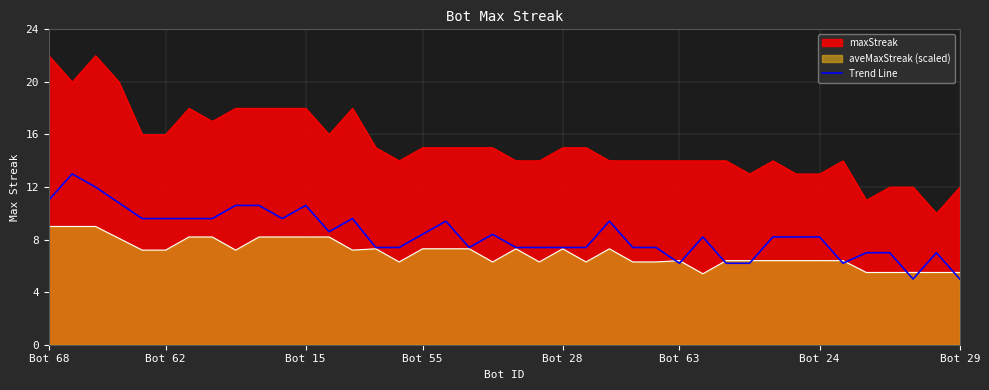

What is the greatest value displayed?

22.0